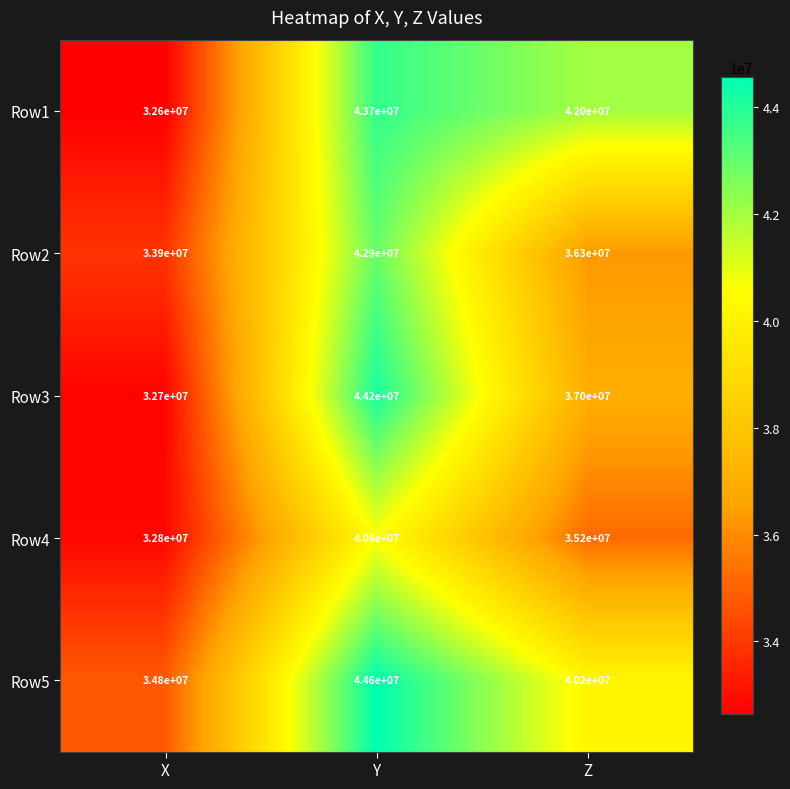

Count the Row5 values in the range 34800000 to 44600000.

3